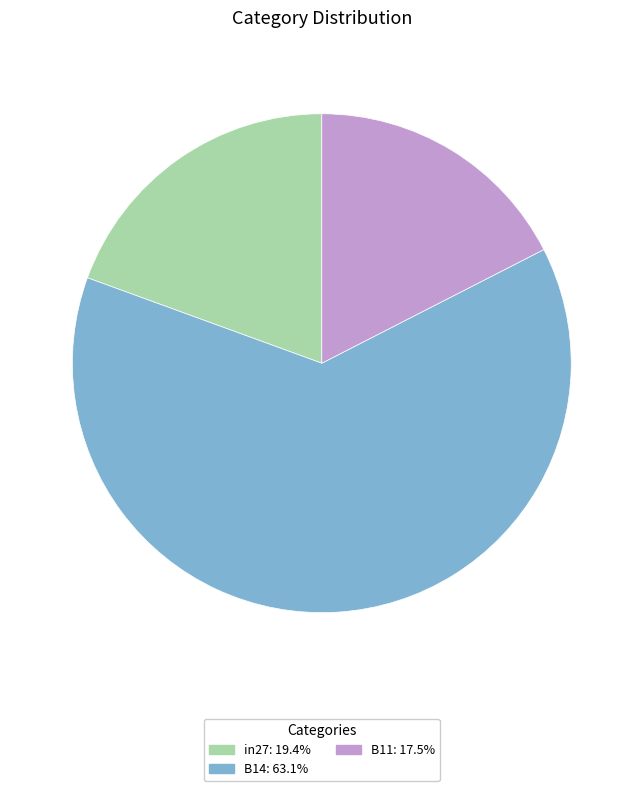

Which slice is the smallest?

B11